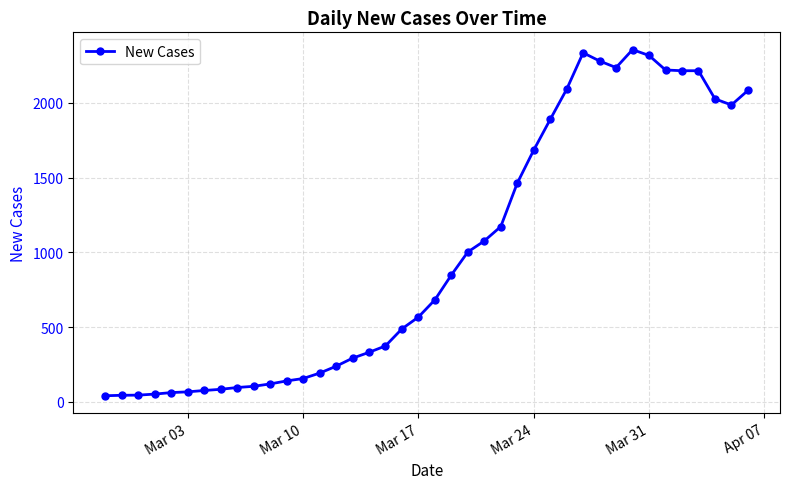

True or false: there are more than 1 points higher than both neighbors.

True